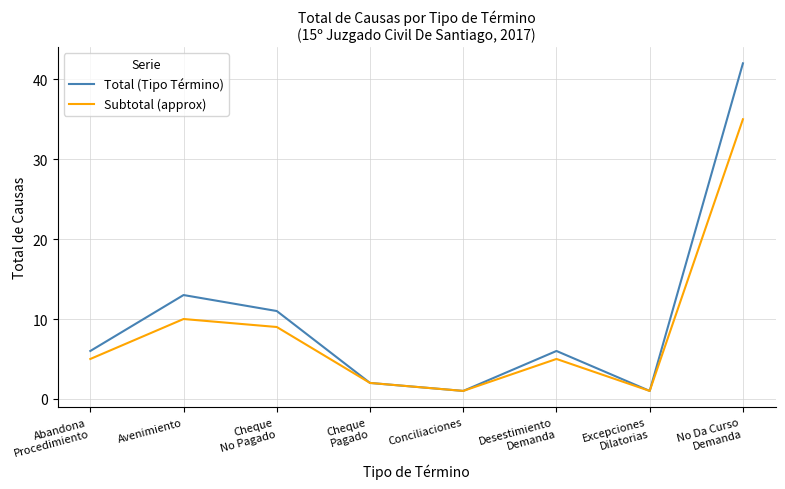

What is the lowest value of the Total (Tipo Término) series?

1